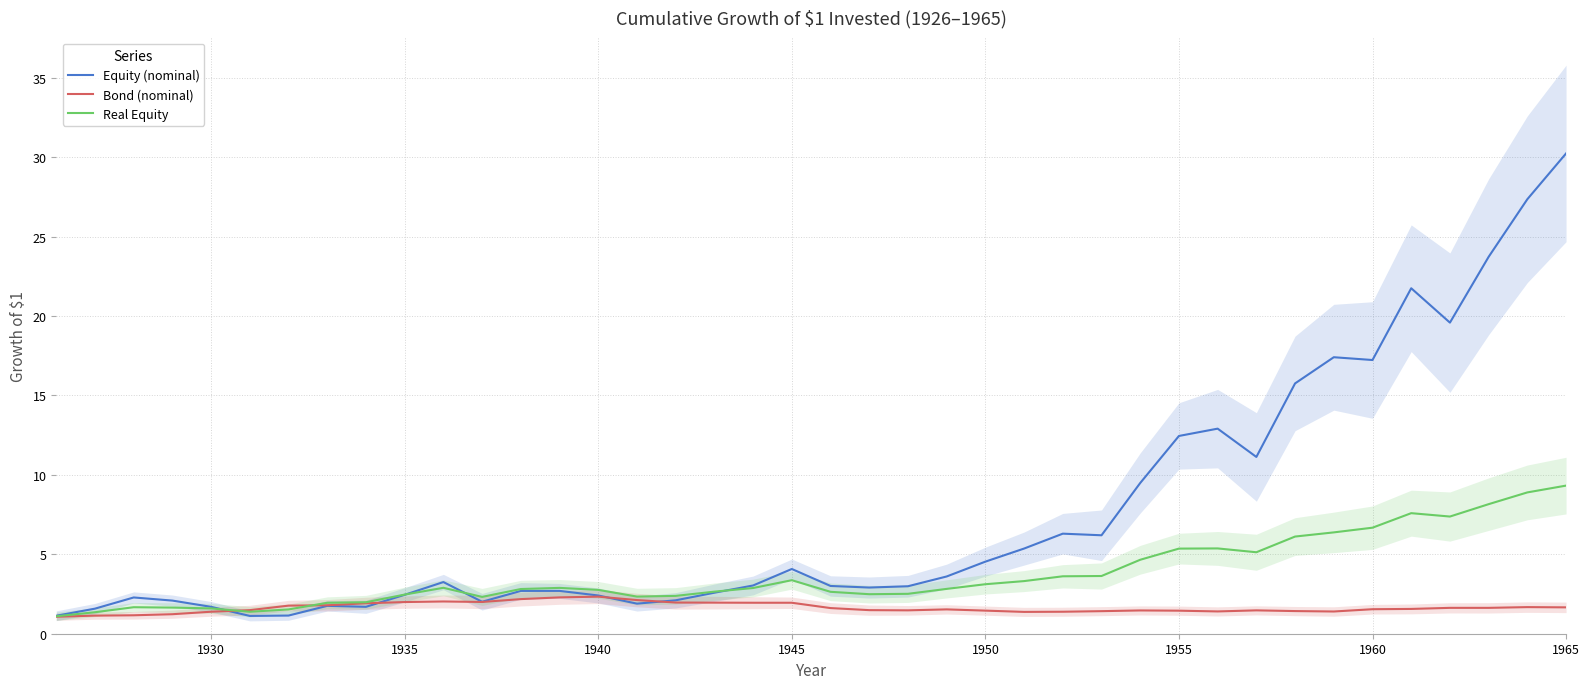

Is it true that Equity (nominal) equals 30.2 at 1965?

True